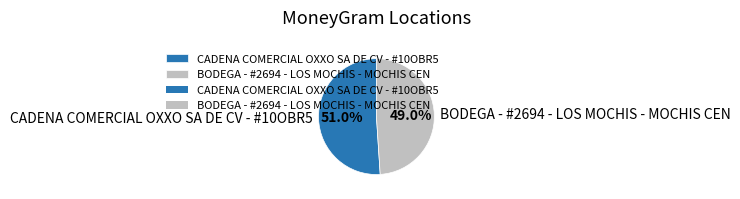

Rank the categories by value from highest to lowest.

CADENA COMERCIAL OXXO SA DE CV - #10OBR5, BODEGA - #2694 - LOS MOCHIS - MOCHIS CEN